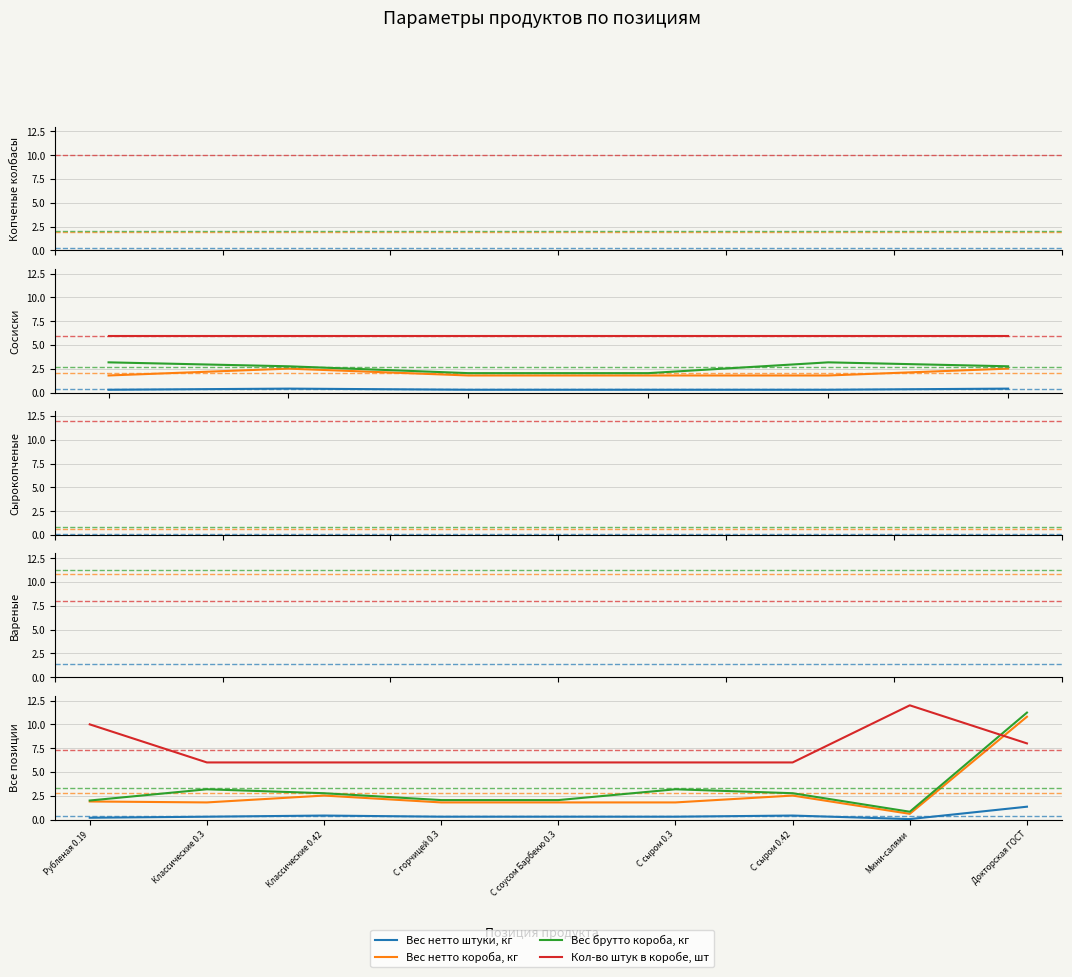

True or false: Вес нетто штуки, кг and Вес нетто короба, кг cross at least once.

False